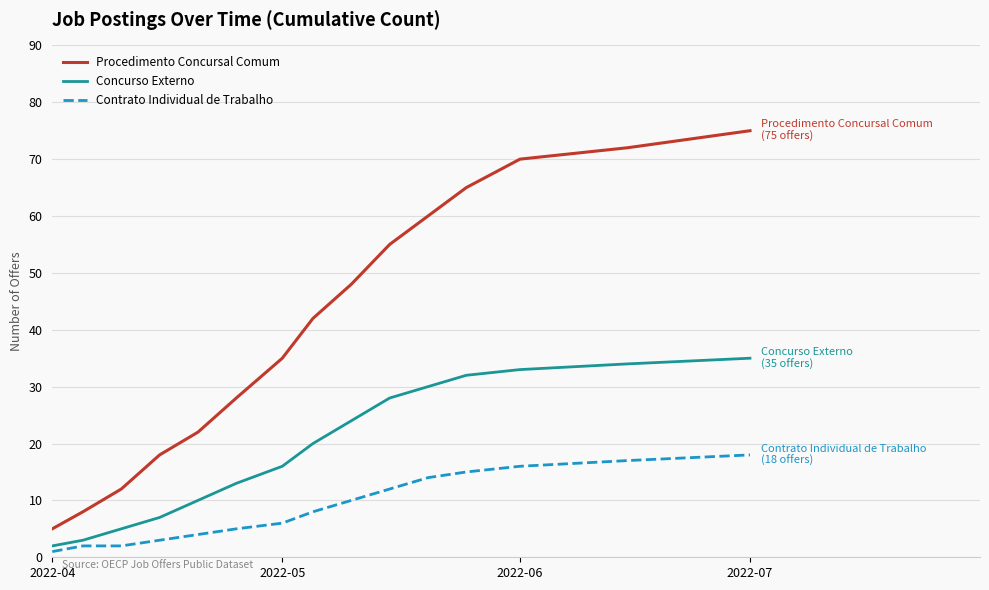

What is the highest value of the Contrato Individual de Trabalho series?

18